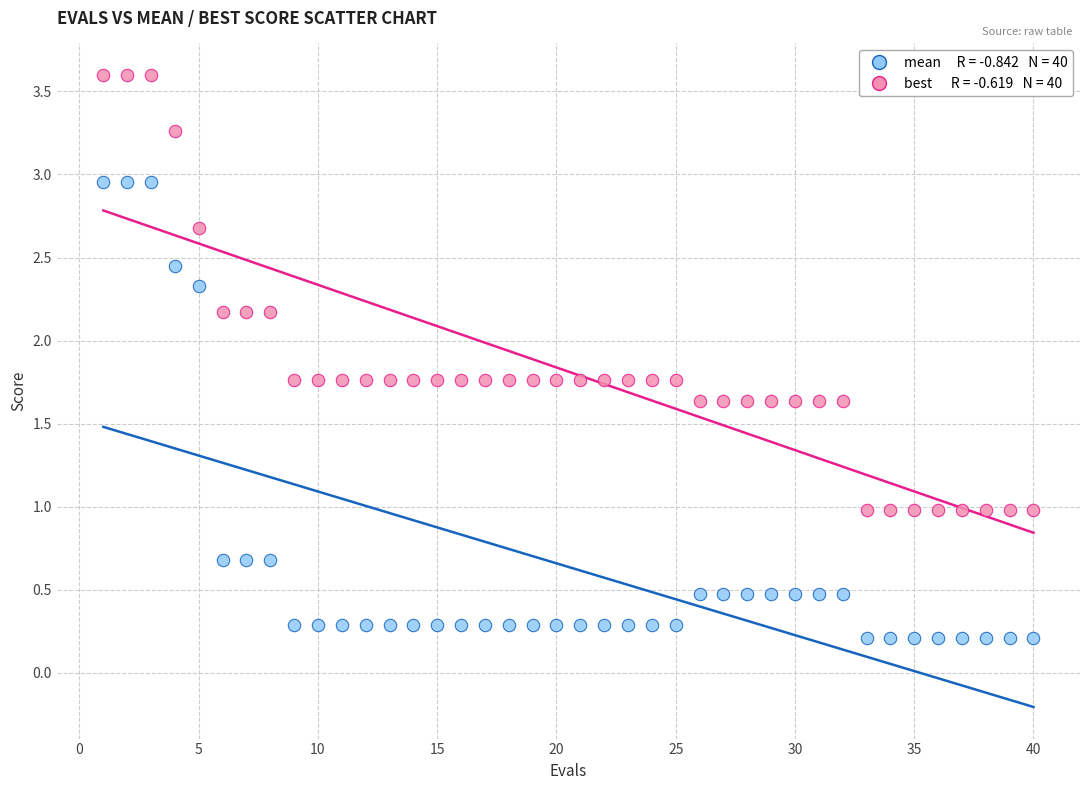

Across all data points, what is the range of Y values (max minus min)?

3.4